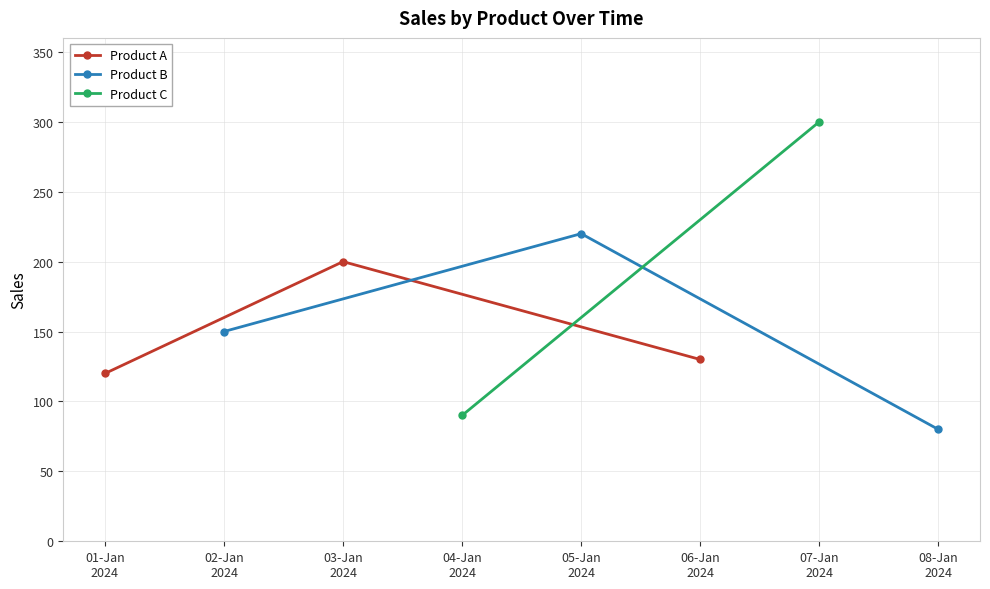

What is the value of the Product B point at the 1st from the left?

150